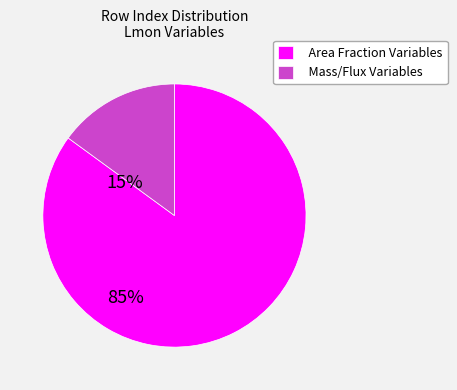

Is there any slice that represents more than half of the pie?

Yes